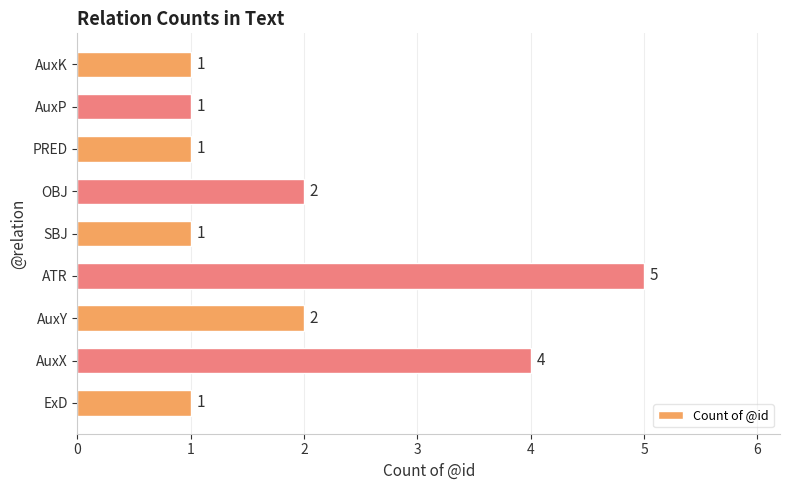

The value at ATR is 2. True or false?

False